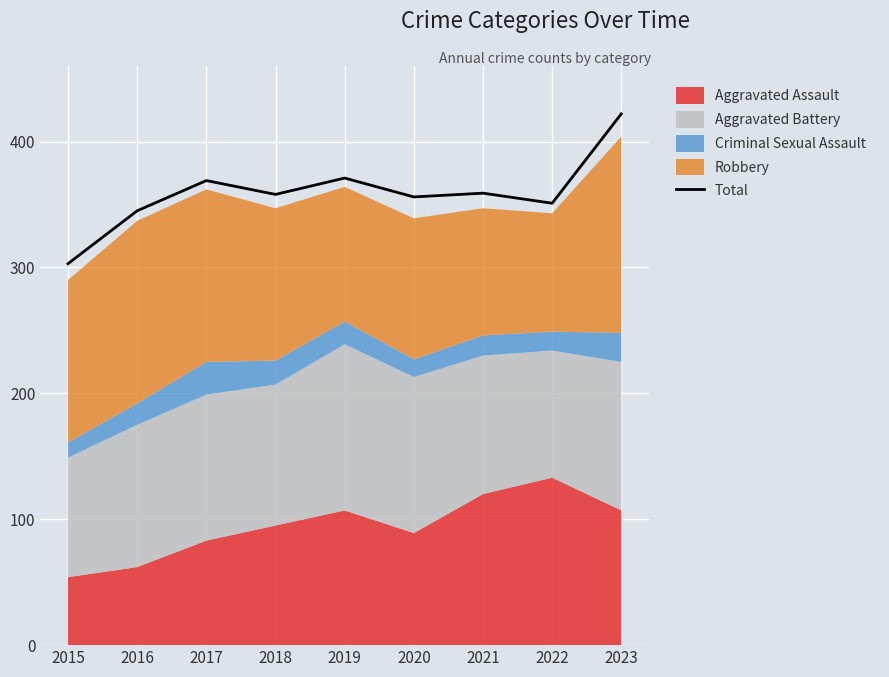

How many lines are shown in the chart?

1